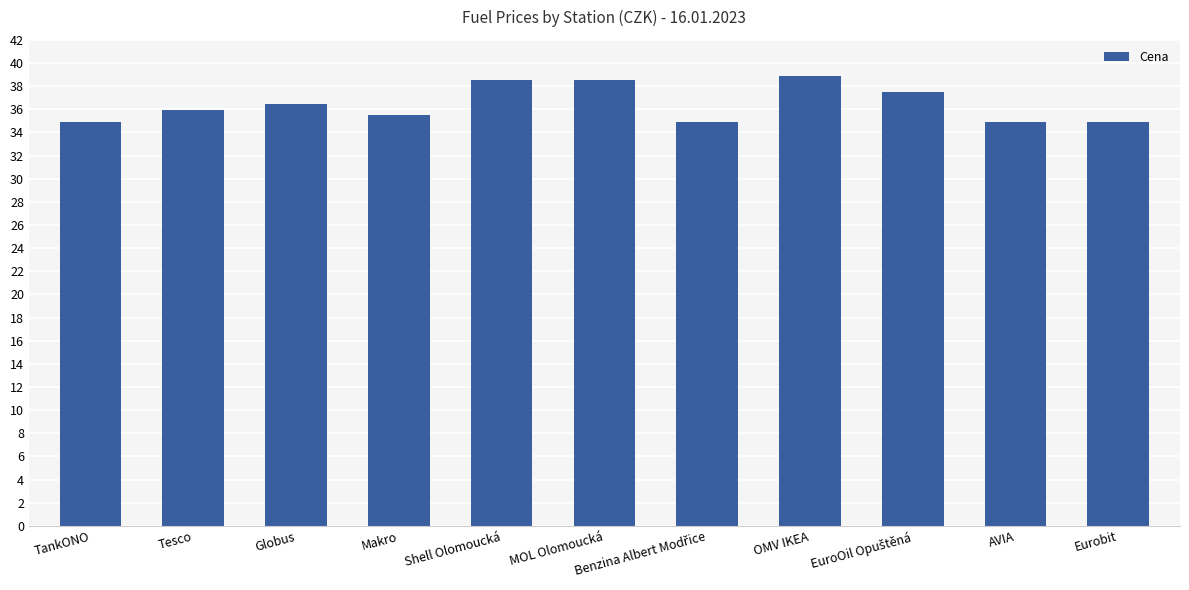

What is the label of the 4th bar from the left?

Makro